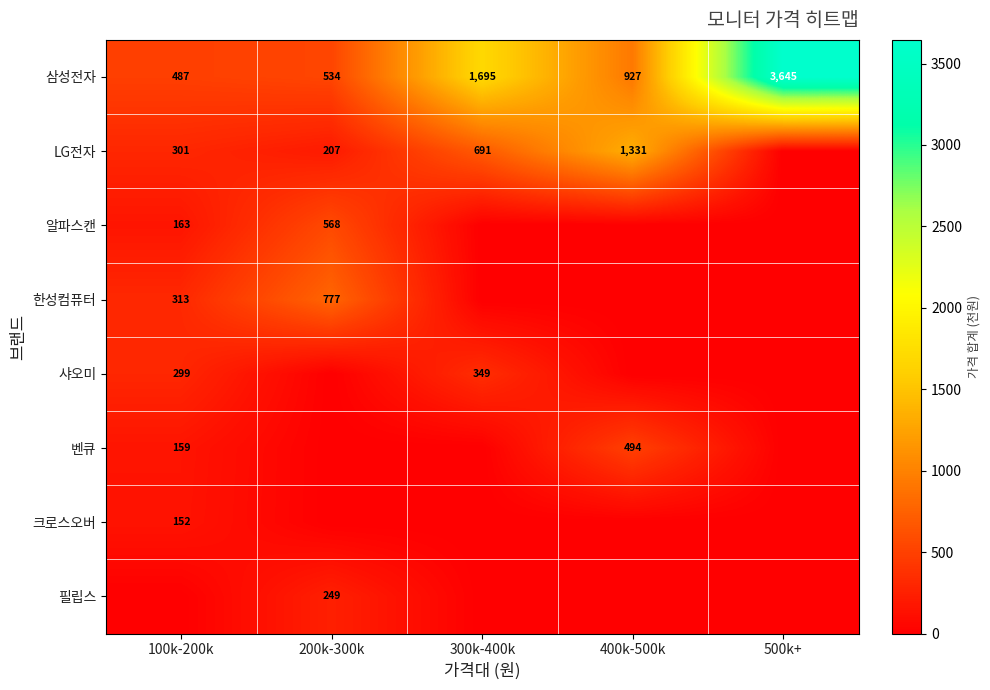

Read the 삼성전자 value at 500k+, to the nearest 100.

3600